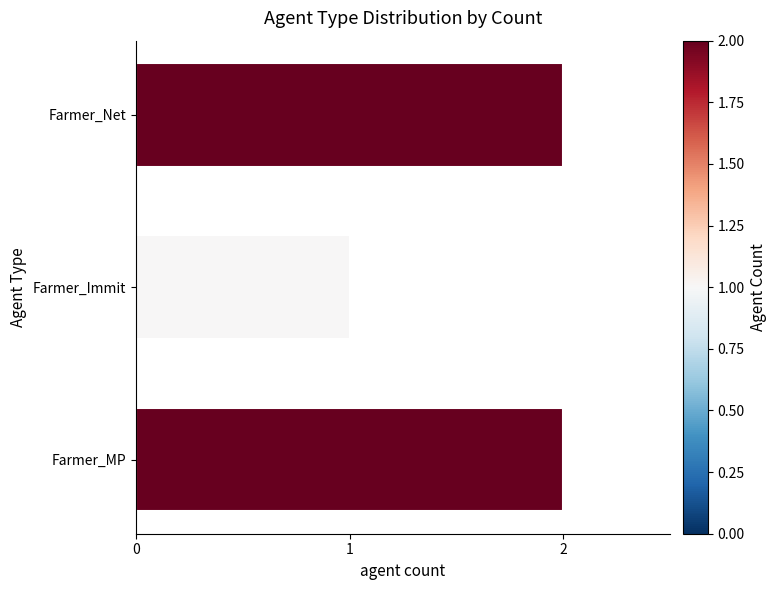

Between Farmer_Net and Farmer_Immit, which is larger?

Farmer_Net